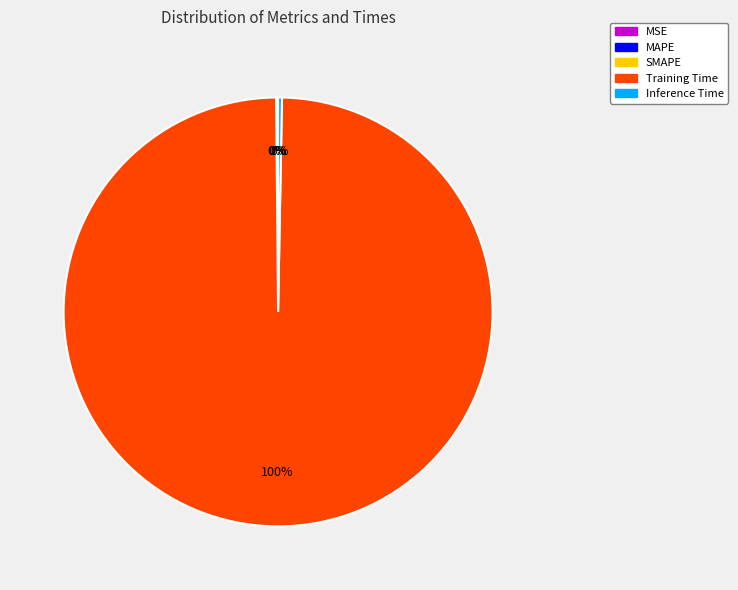

To the nearest percent, what is the difference between the largest and smallest slice percentages?

100%